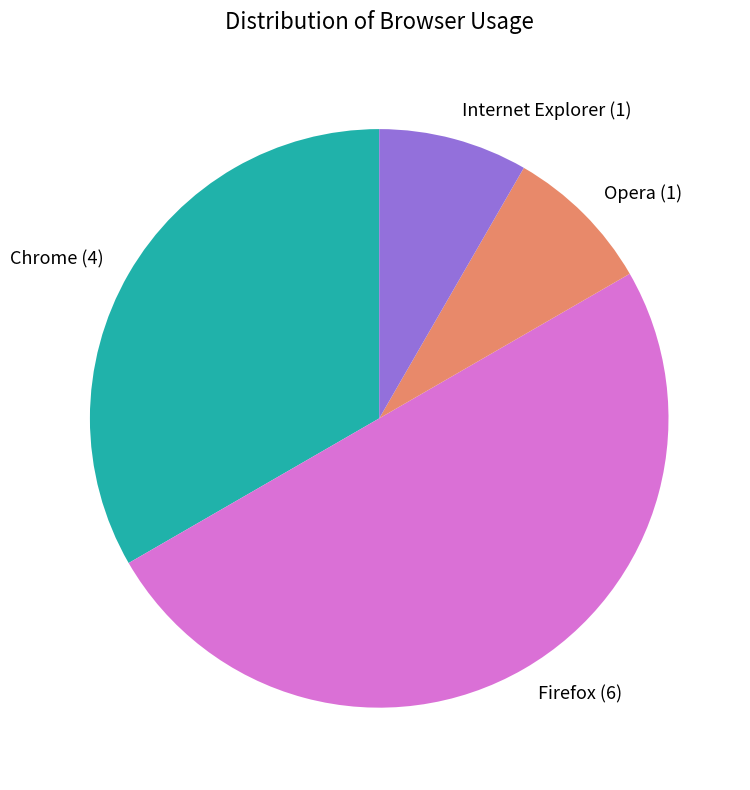

True or false: Internet Explorer (1) accounts for 8% of the total.

True